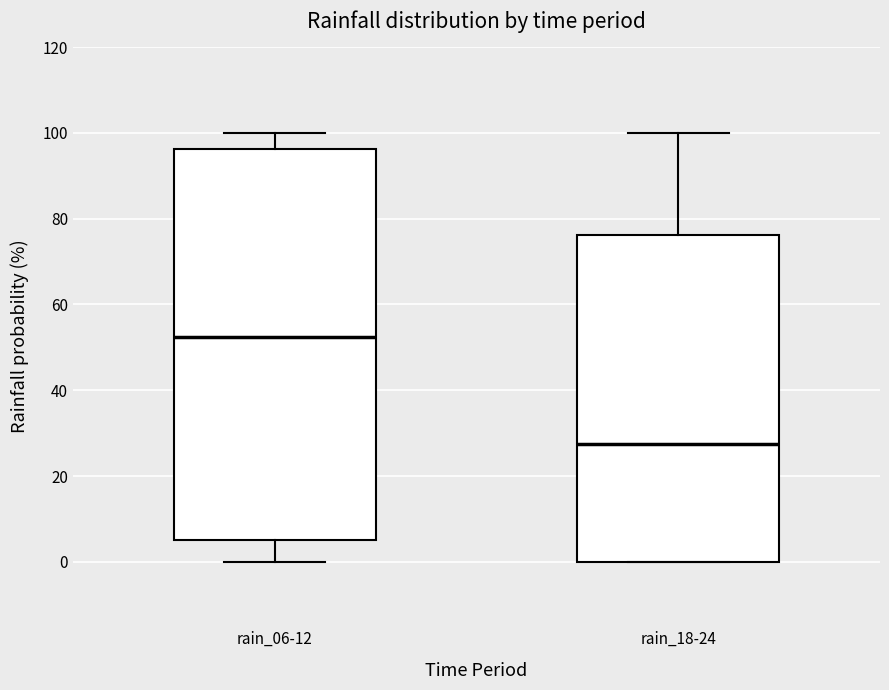

Reading left to right, read every box against the y-axis: the position of its median line, the range the box covers, and the ends of its whiskers. The values are not printed on the chart, so give them approximately, as read against the axis.

rain_06-12: median 52, box 6 to 96, whiskers 0 to 100
rain_18-24: median 28, box 0 to 76, whiskers 0 to 100